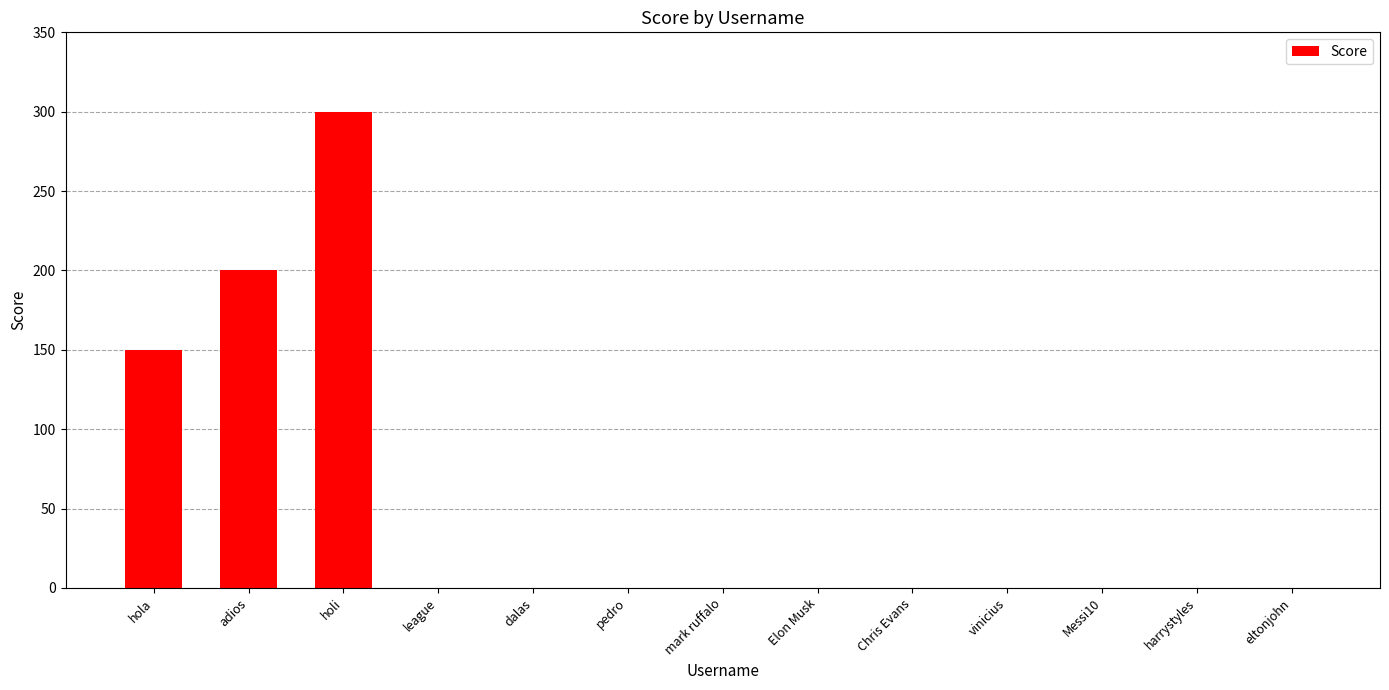

Does the chart contain stacked bars?

No